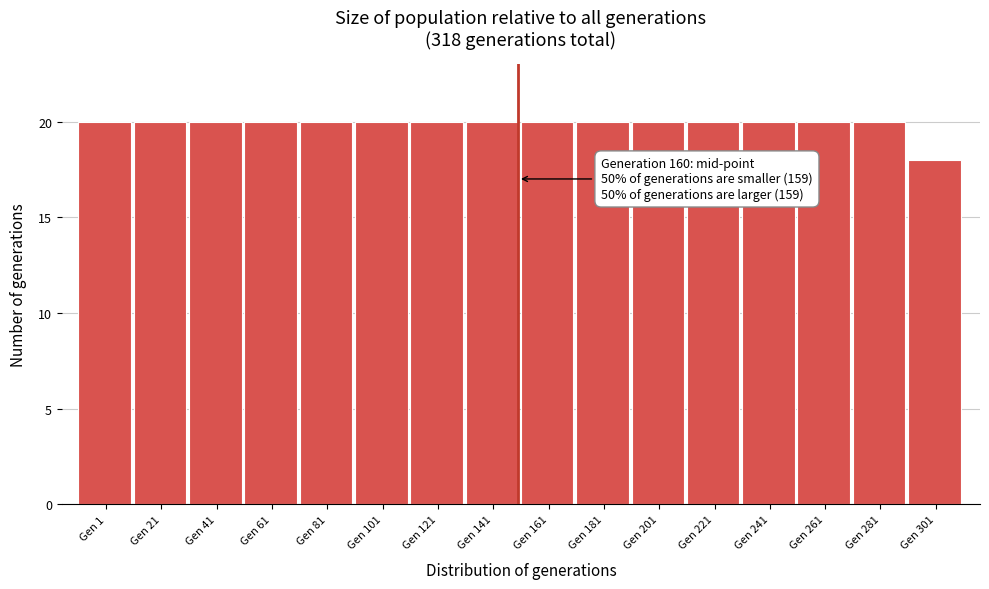

Reading left to right, transcribe all the data shown in this chart.

Gen 1=20	Gen 21=20	Gen 41=20	Gen 61=20	Gen 81=20	Gen 101=20	Gen 121=20	Gen 141=20	Gen 161=20	Gen 181=20	Gen 201=20	Gen 221=20	Gen 241=20	Gen 261=20	Gen 281=20	Gen 301=18